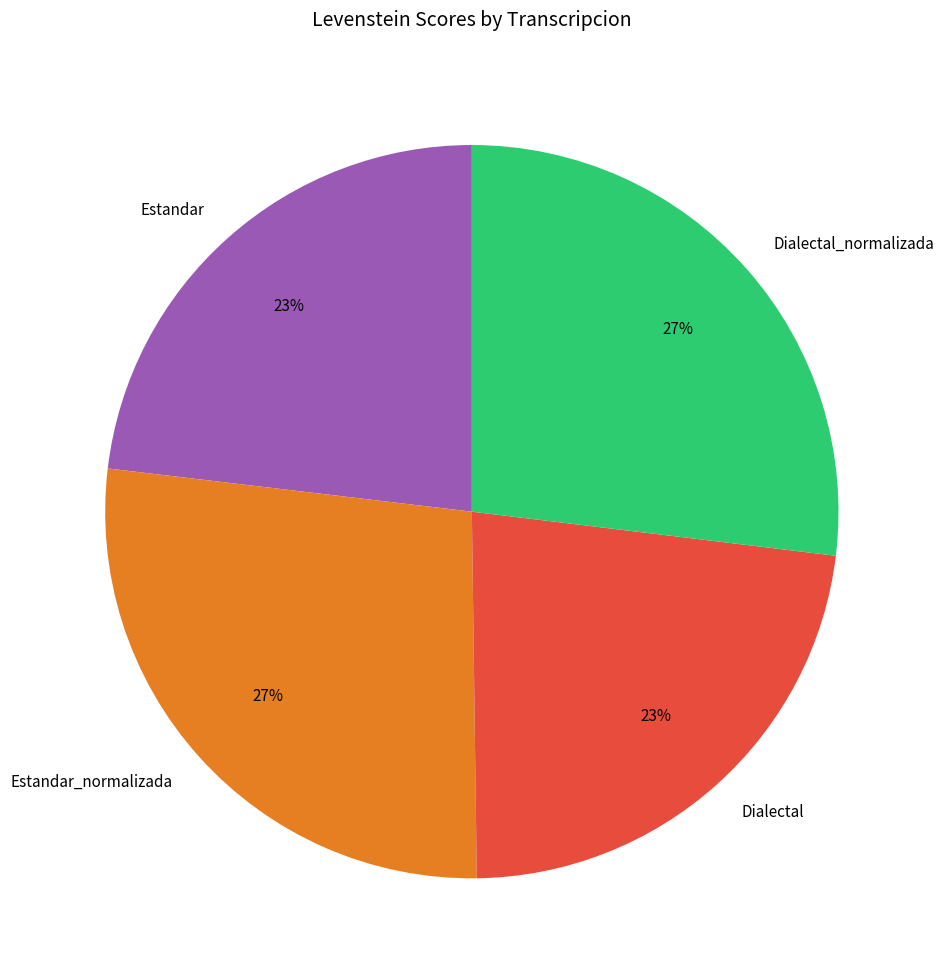

Does Estandar_normalizada account for over 50% of the chart?

No